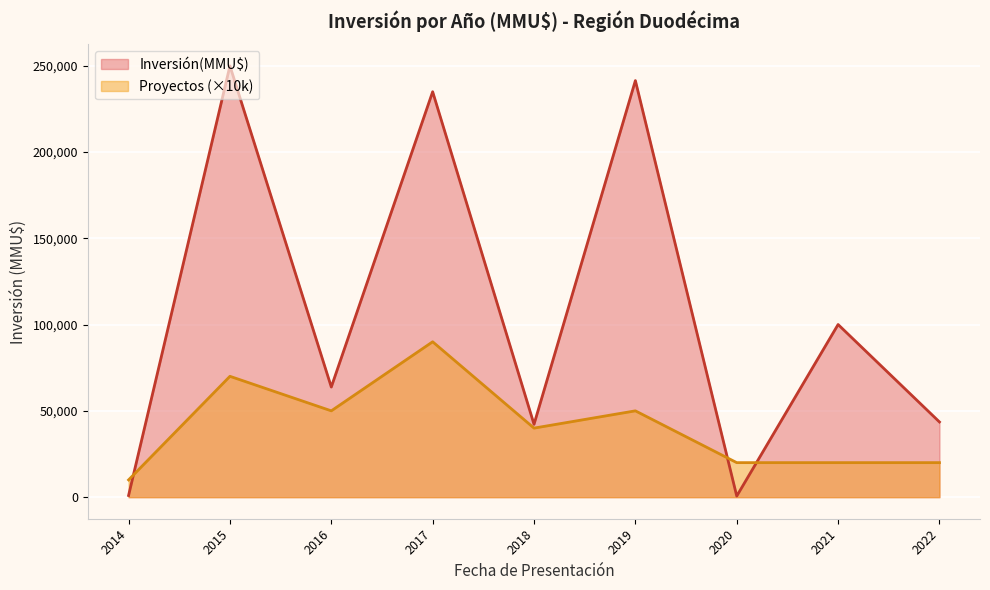

Which series has the largest total across all categories?

Inversión(MMU$)